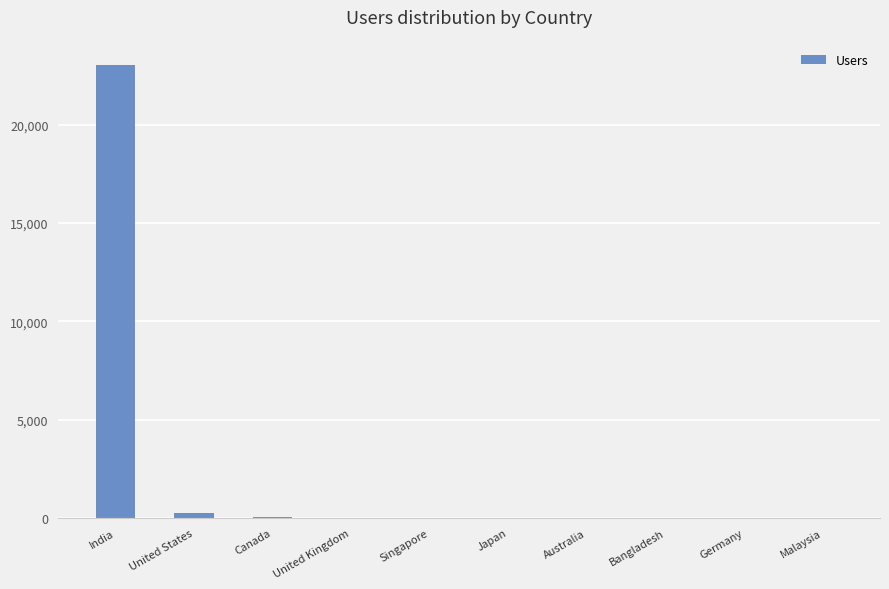

Where does the data first go above 17?

India